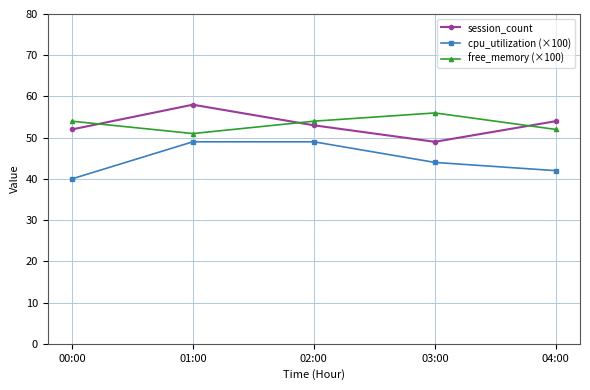

True or false: cpu_utilization (×100) and session_count cross at least once.

False